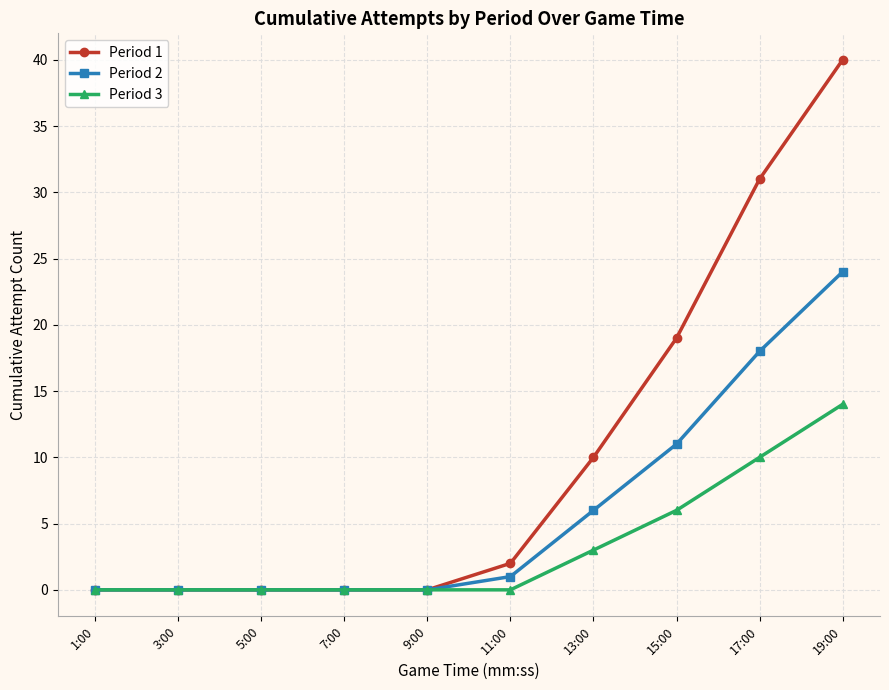

What is the difference between the maximum and second lowest values in the Period 2 series?

24